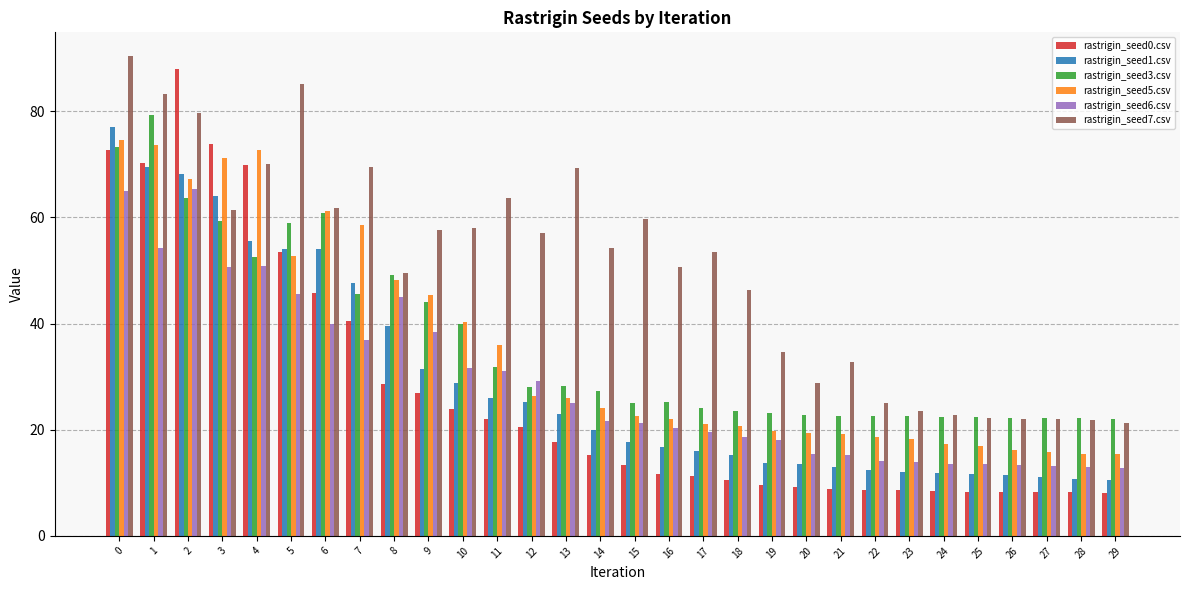

Does the chart contain stacked bars?

No